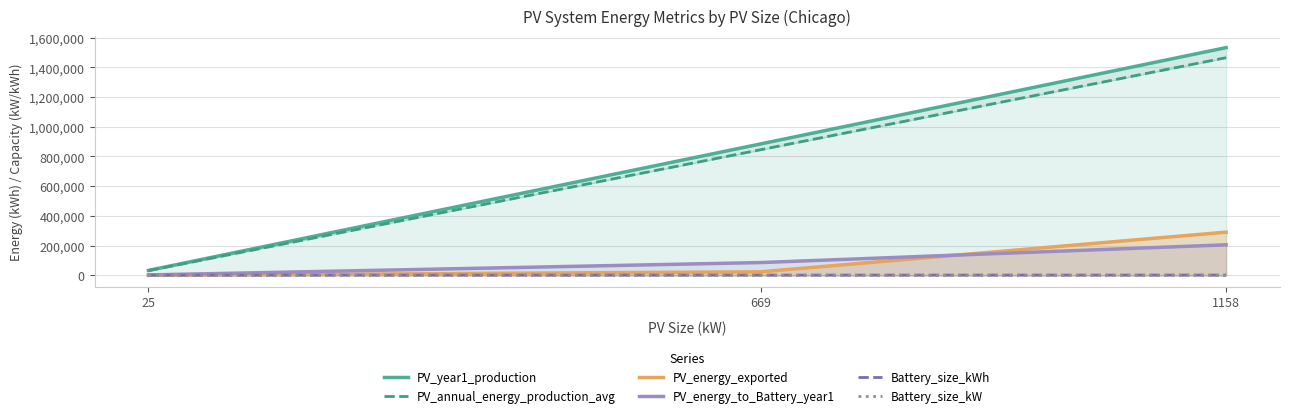

What is the difference between the PV_year1_production values at 1158 and 669?

647586.0